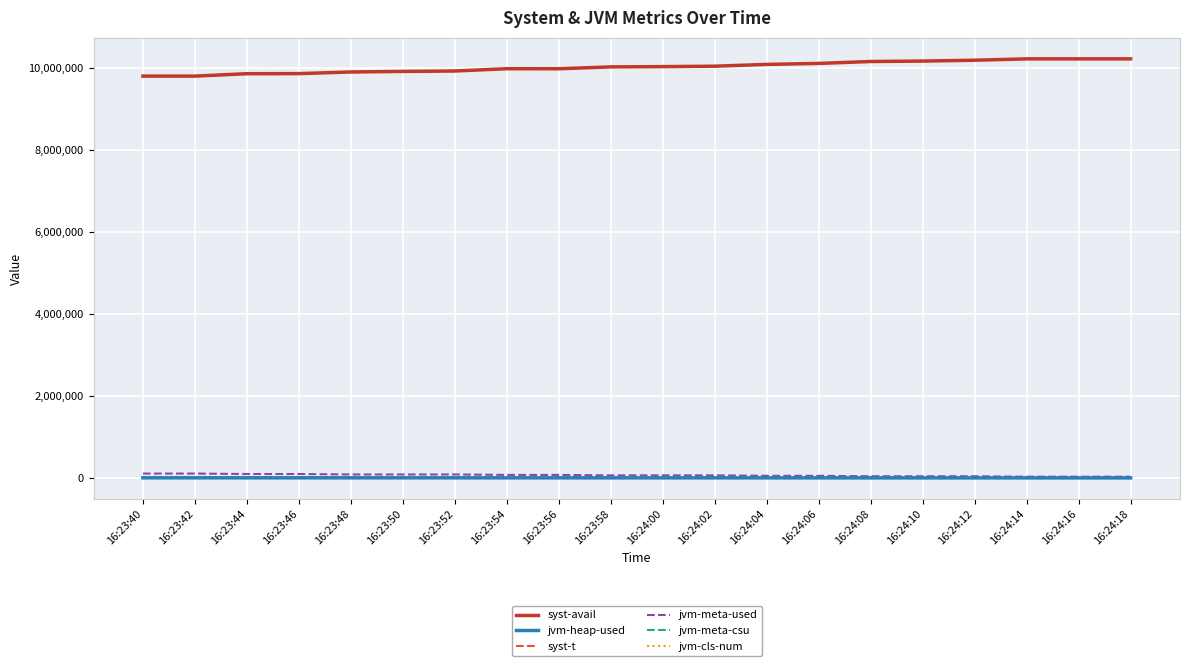

Which series has the largest total across all categories?

syst-avail